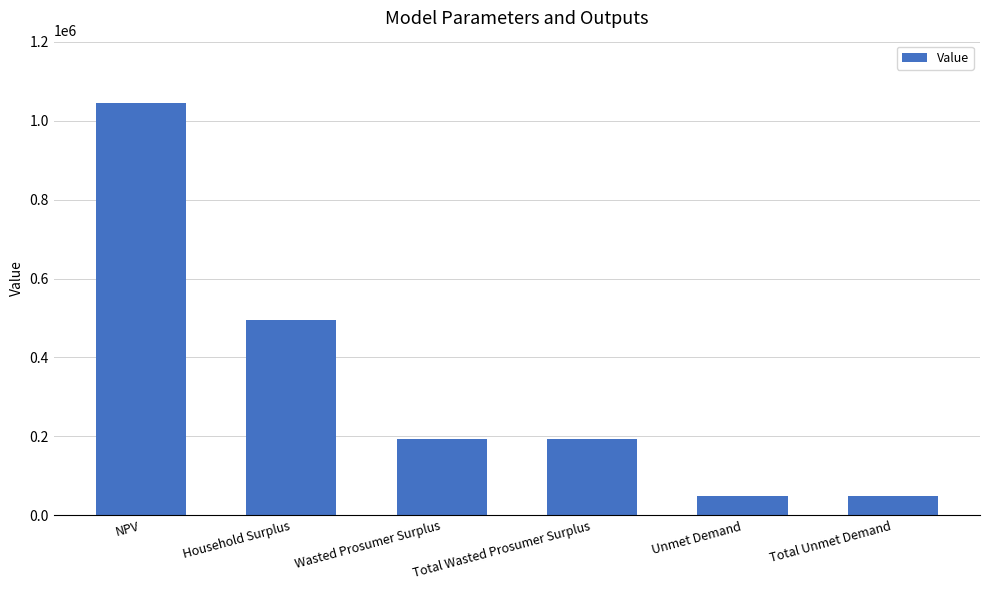

Count the number of values greater than 193055.

4